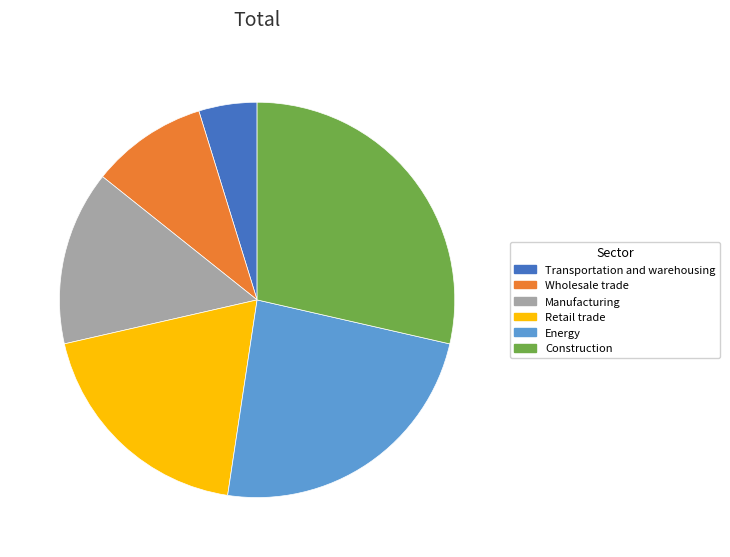

Is Retail trade the majority of the pie?

No